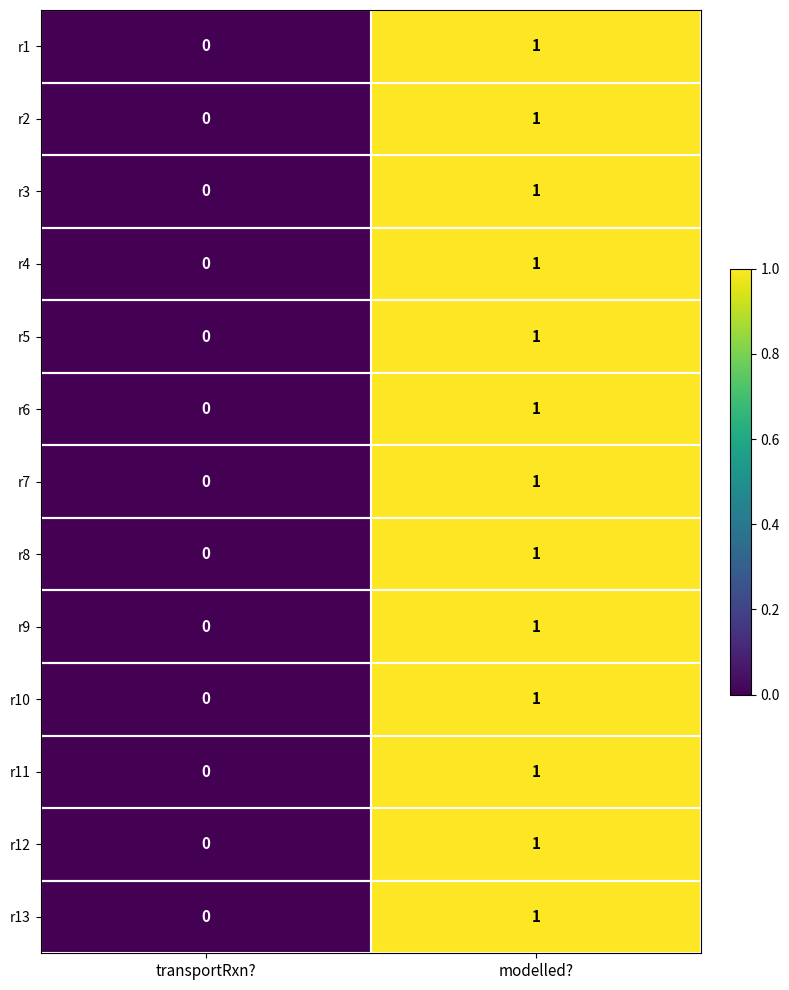

At which label is r10 closest to 0?

transportRxn?